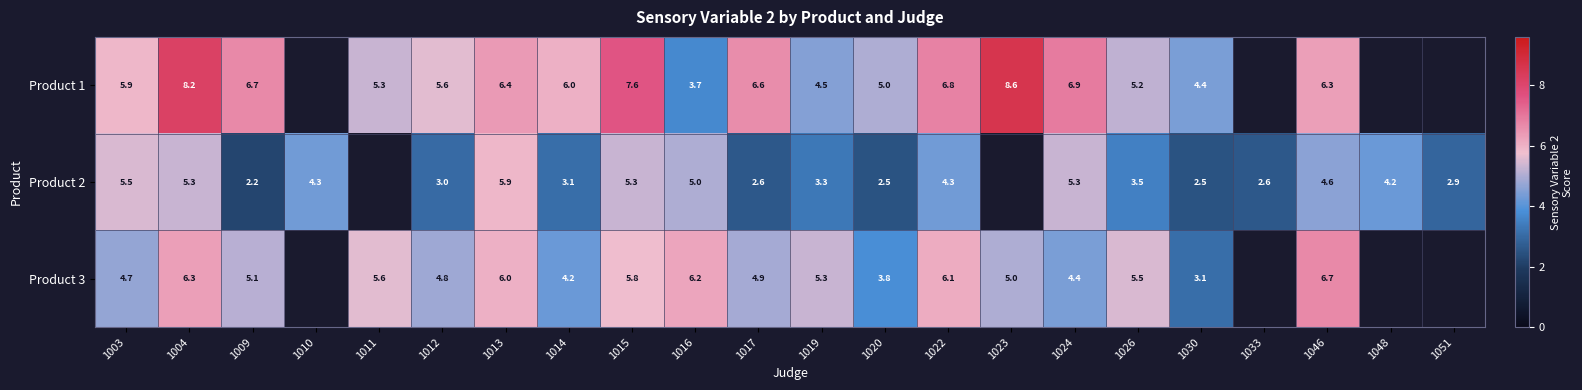

True or false: Product 1 has a value of 1.8 at 1022.

False